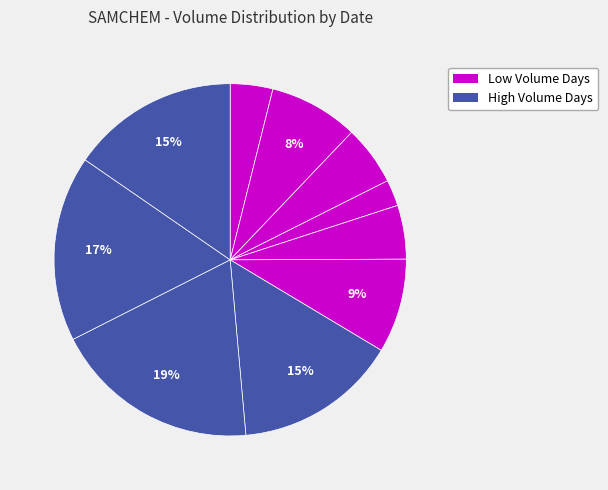

To the nearest percent, what is the average slice percentage?

10%